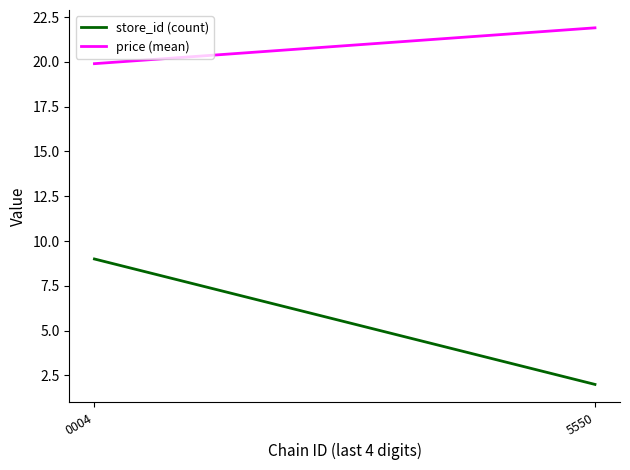

True or false: price (mean) has a value of 21.9 at 5550.

True